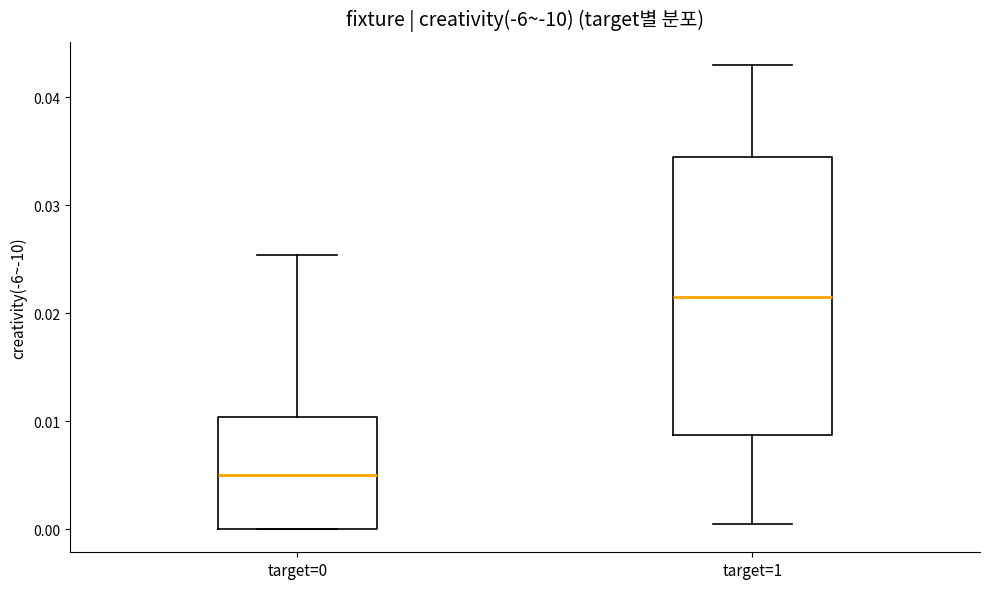

Comparing the boxes themselves (not the whiskers), which one is the tallest?

target=1